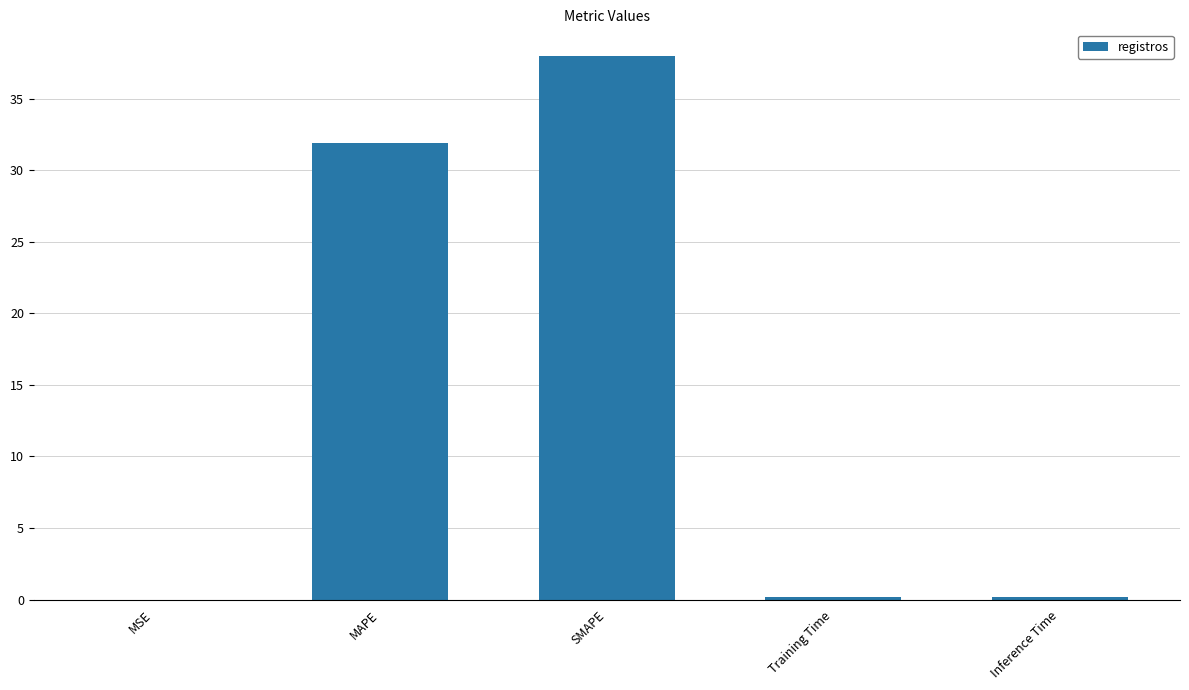

Which category has the highest value across all series?

SMAPE